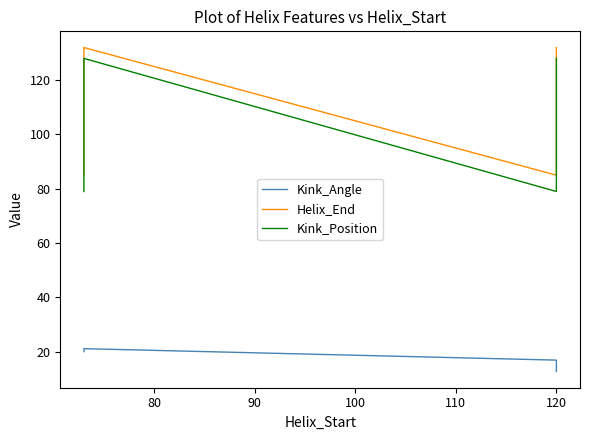

In Kink_Position, how many points are higher than both neighbors (excluding endpoints)?

1